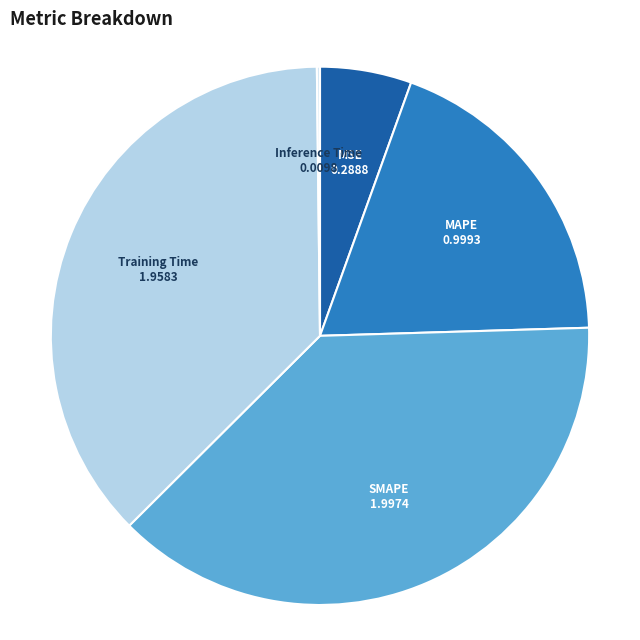

The MSE slice represents 5% of the pie. True or false?

True